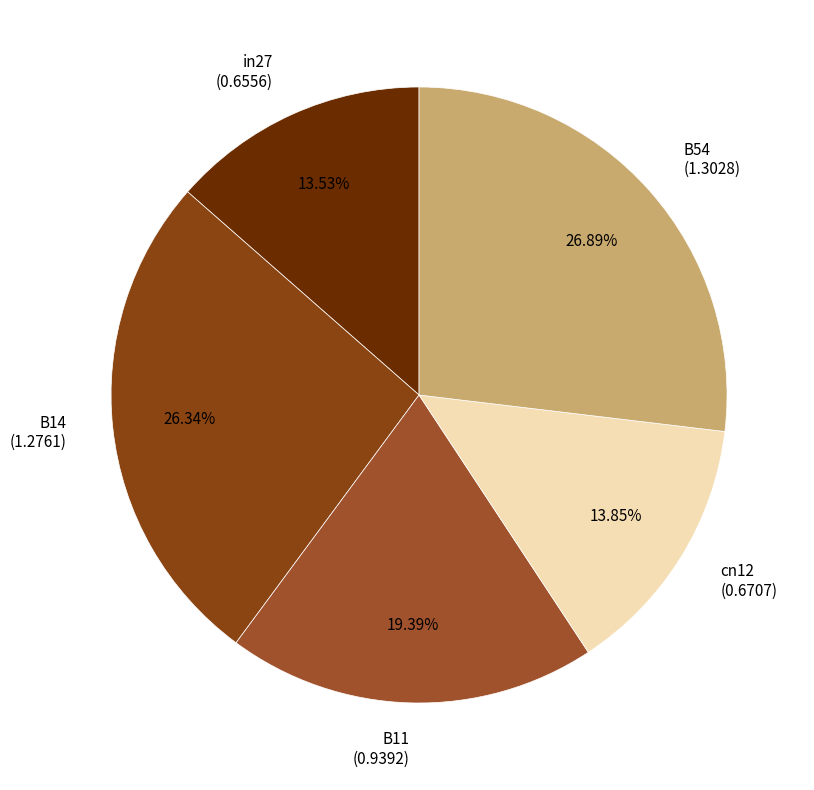

To the nearest percent, what is the difference between the B54 and in27 slice percentages?

13%